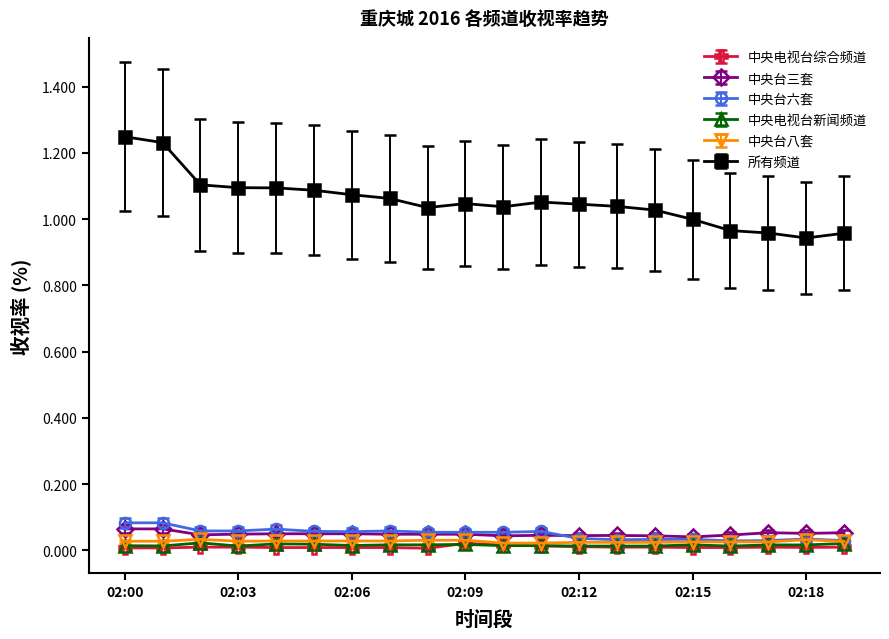

True or false: 中央电视台综合频道 has more than 1 interior local peaks.

True